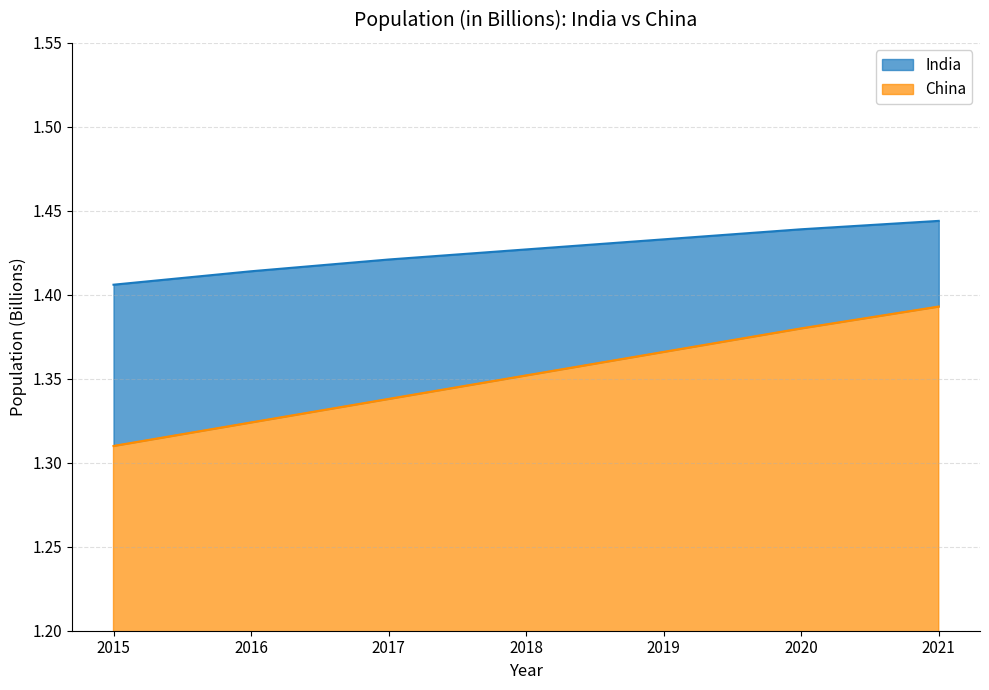

What is the smallest value displayed?

1.3